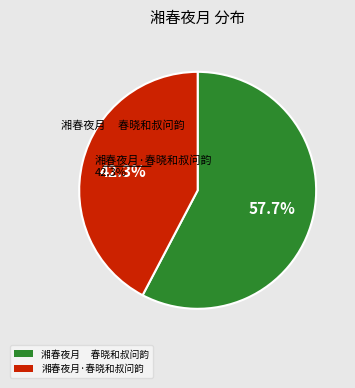

Is there a majority slice in this chart?

Yes